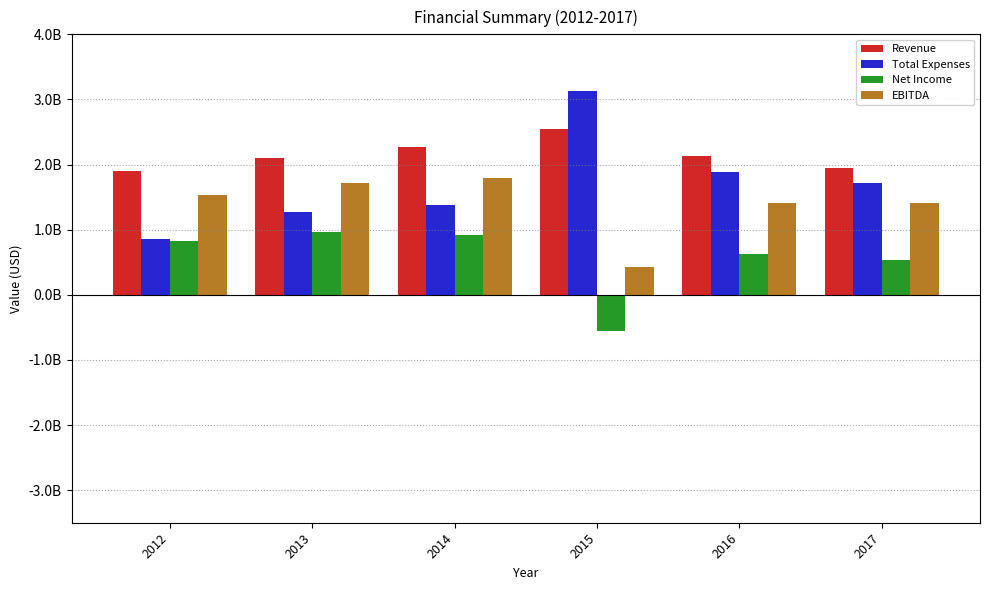

Are the bars horizontal?

No